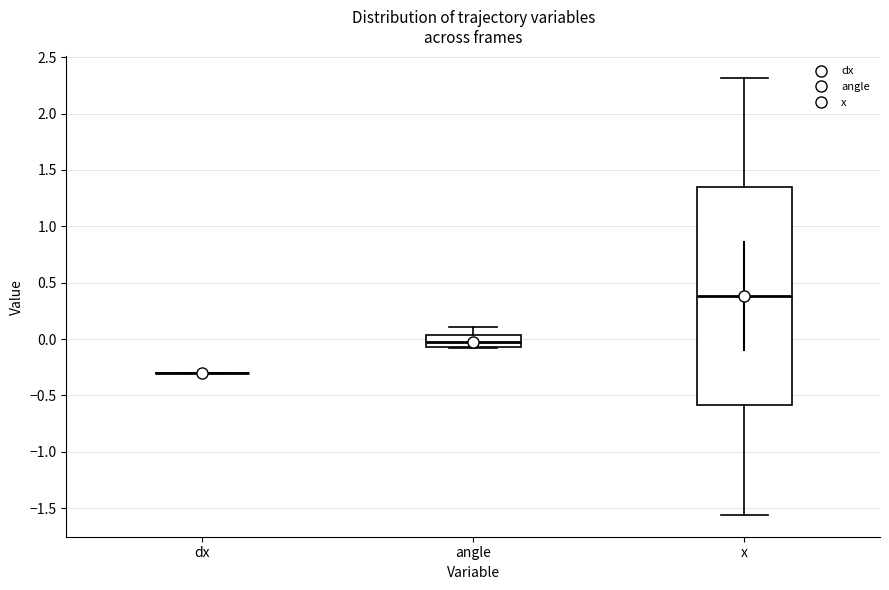

Where does the upper whisker of the box for angle end on the y-axis? The values are not printed on the chart, so give them approximately, as read against the axis.

0.10